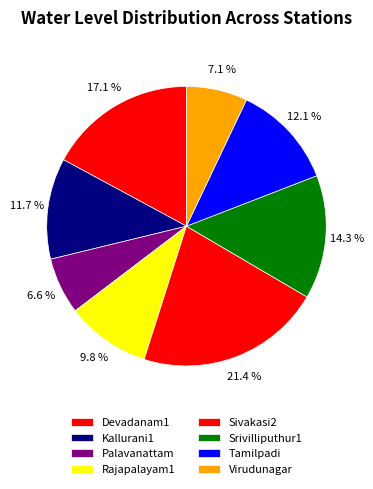

What is the ratio of the value at Sivakasi2 to the value at Kallurani1?

1.8